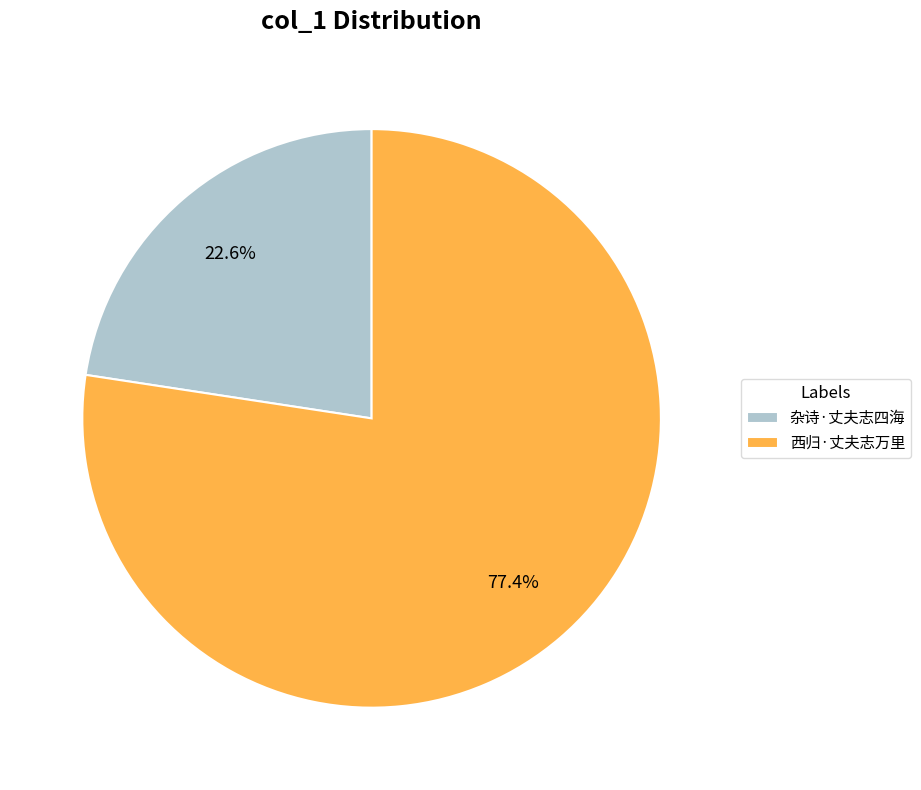

How many slices are in this pie chart?

2